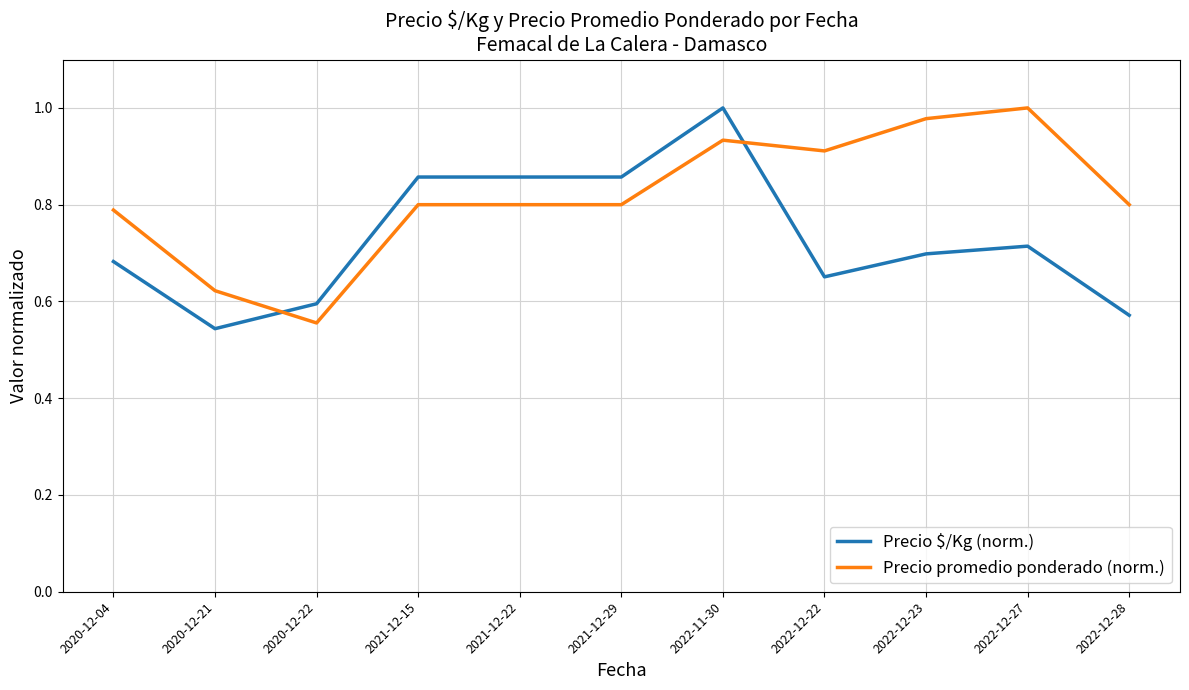

List the series in order of their overall mean, highest first.

Precio promedio ponderado (norm.), Precio $/Kg (norm.)